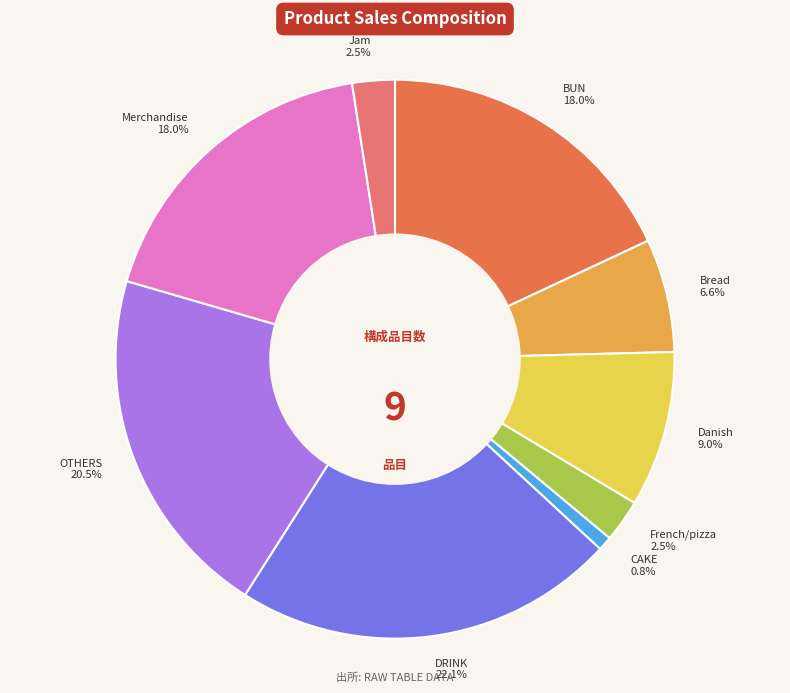

What is the total percentage of Danish 9.0% and CAKE 0.8%?

9.8%